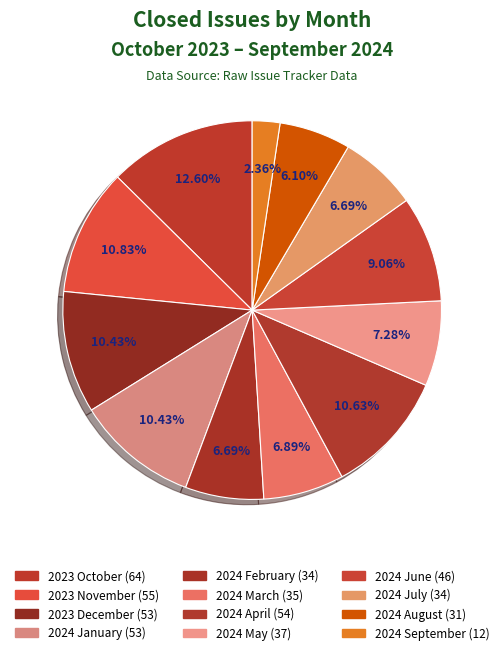

What percentage do 2024 June and 2024 May together represent?

16.3%